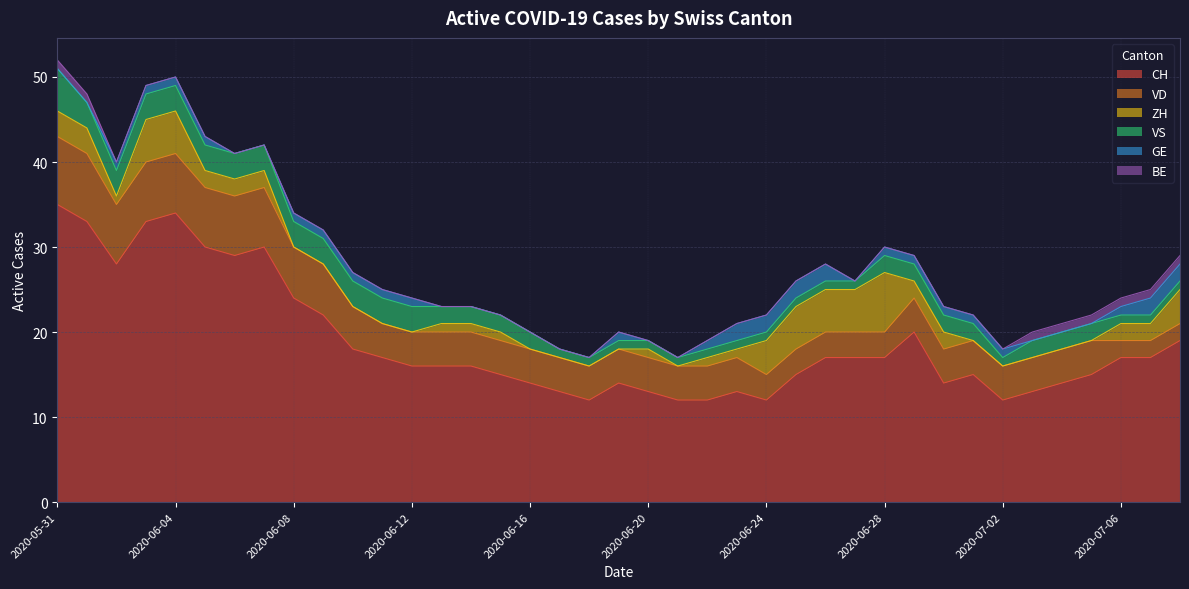

What is the highest value of the CH series?

35